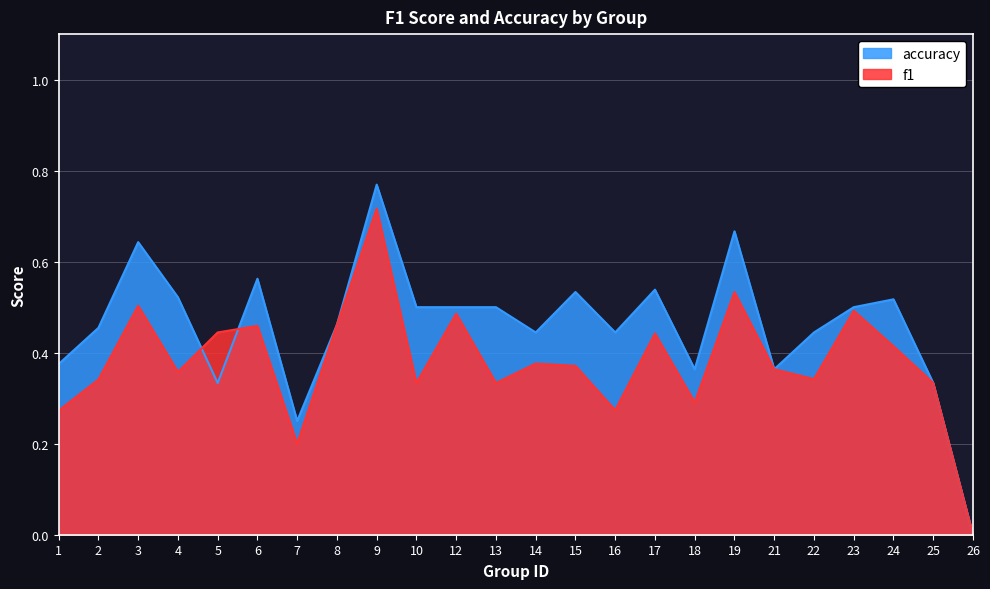

Reading left to right, list all the values displayed in this chart.

f1: 0.3	0.3	0.5	0.4	0.4	0.5	0.2	0.5	0.7	0.3	0.5	0.3	0.4	0.4	0.3	0.4	0.3	0.5	0.4	0.3	0.5	0.4	0.3	0.0
accuracy: 0.4	0.5	0.6	0.5	0.3	0.6	0.2	0.5	0.8	0.5	0.5	0.5	0.4	0.5	0.4	0.5	0.4	0.7	0.4	0.4	0.5	0.5	0.3	0.0